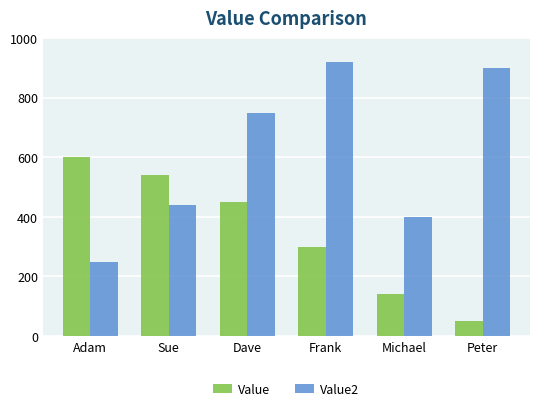

Between Dave and Frank, which series saw the biggest shift?

Value2